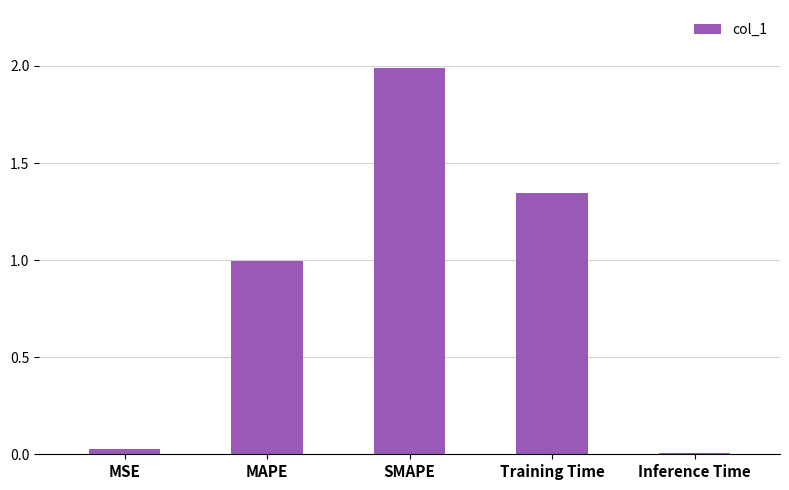

Rank the categories by value from highest to lowest.

SMAPE, Training Time, MAPE, MSE, Inference Time